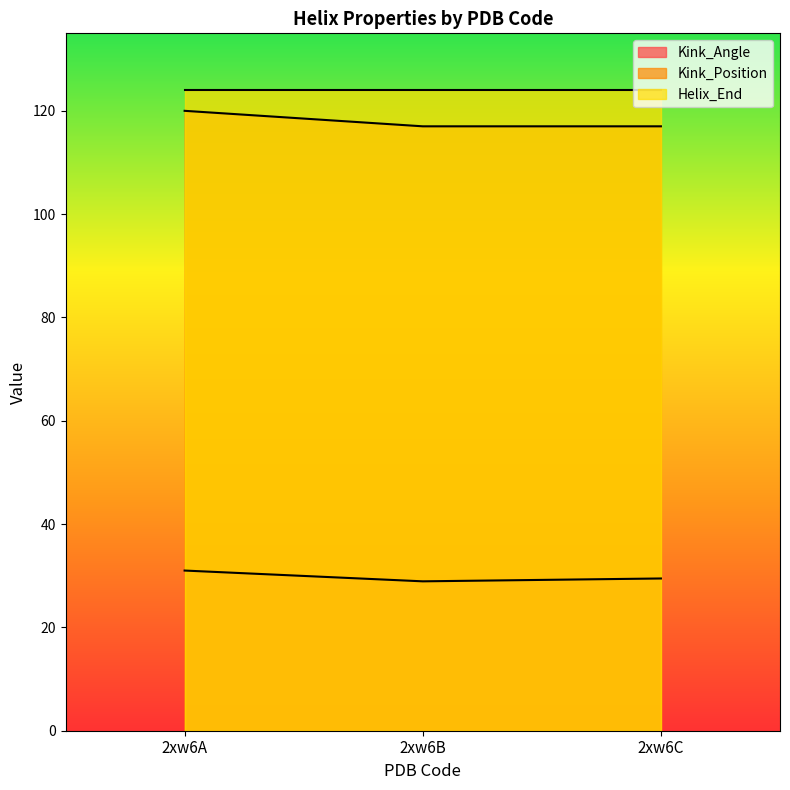

What is the sum of the Kink_Angle values at 2xw6B and 2xw6A?

59.9